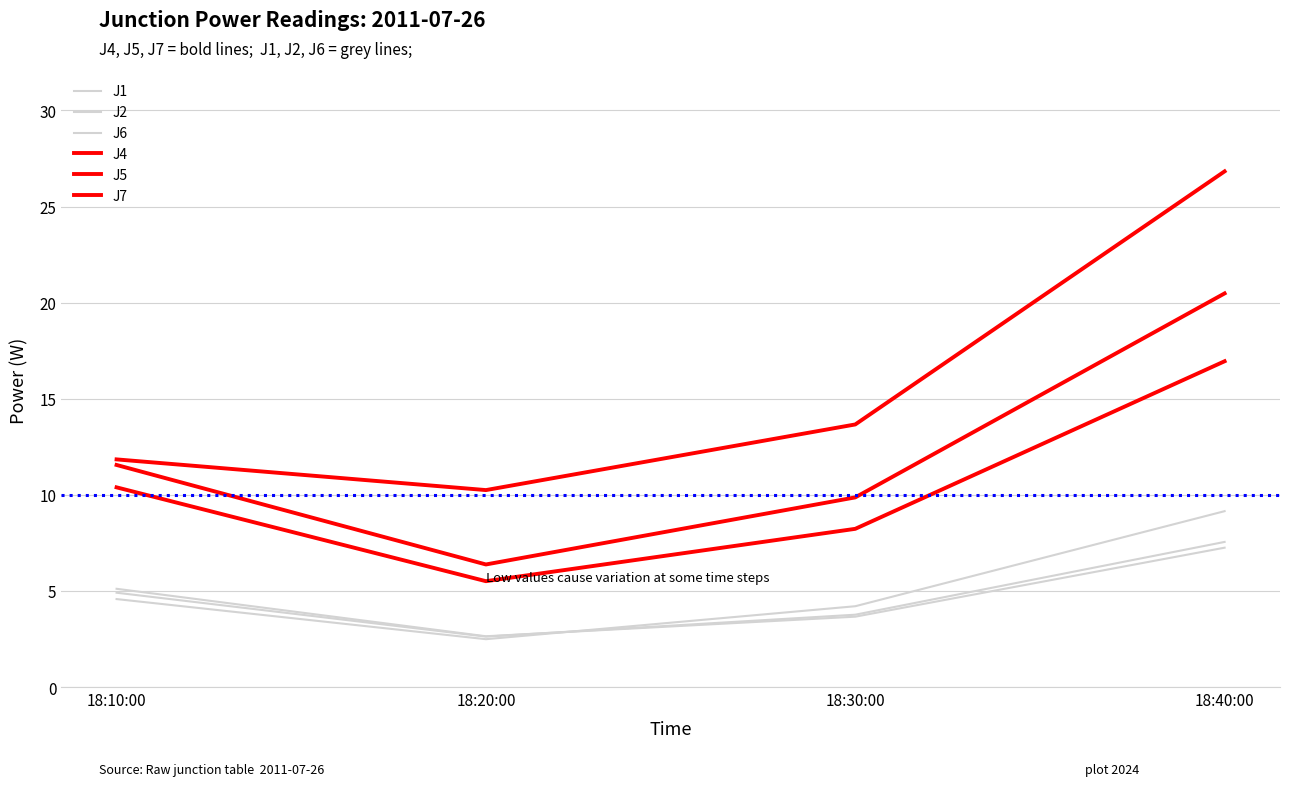

Which has a higher value, 18:40:00 or 18:20:00?

18:40:00